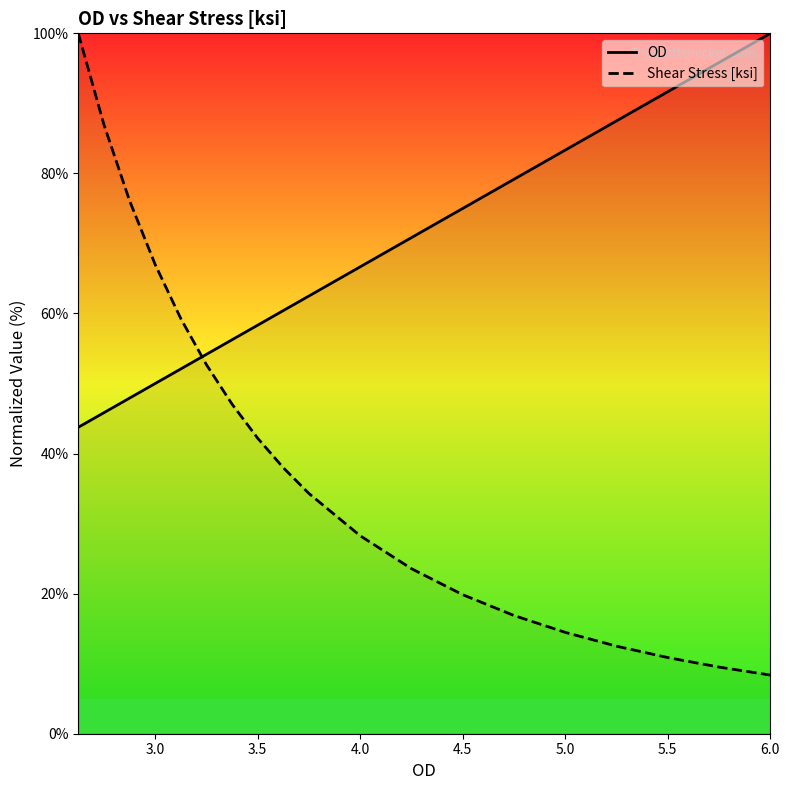

Rank the series by their maximum value, from lowest to highest.

OD, Shear Stress [ksi]